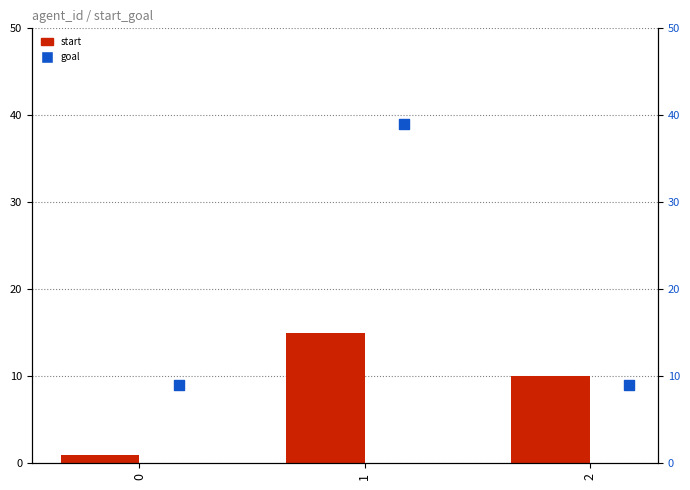

Which series has the widest spread of Y values?

goal